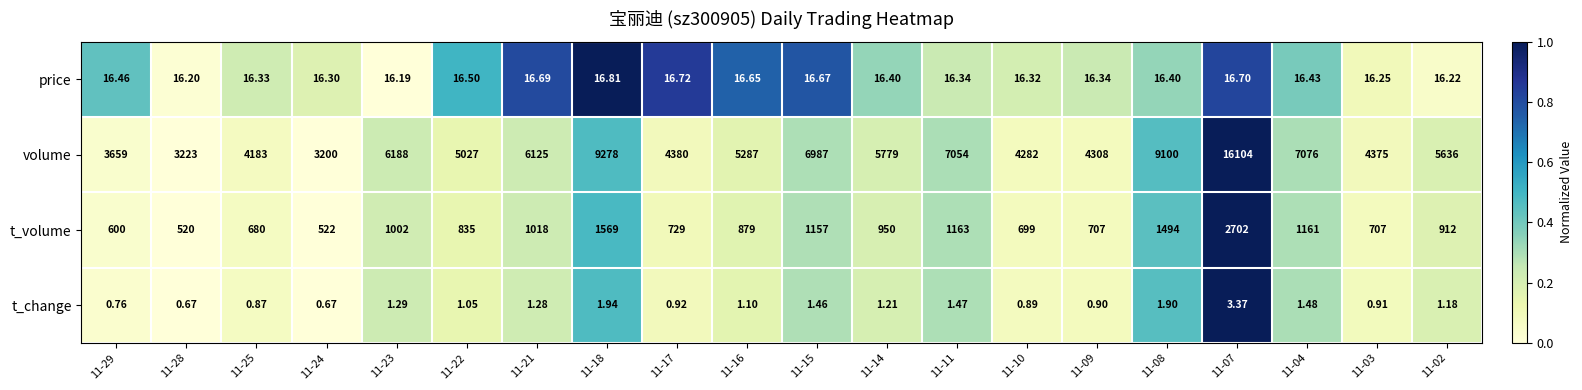

Which series changed the most between 11-23 and 11-07?

volume